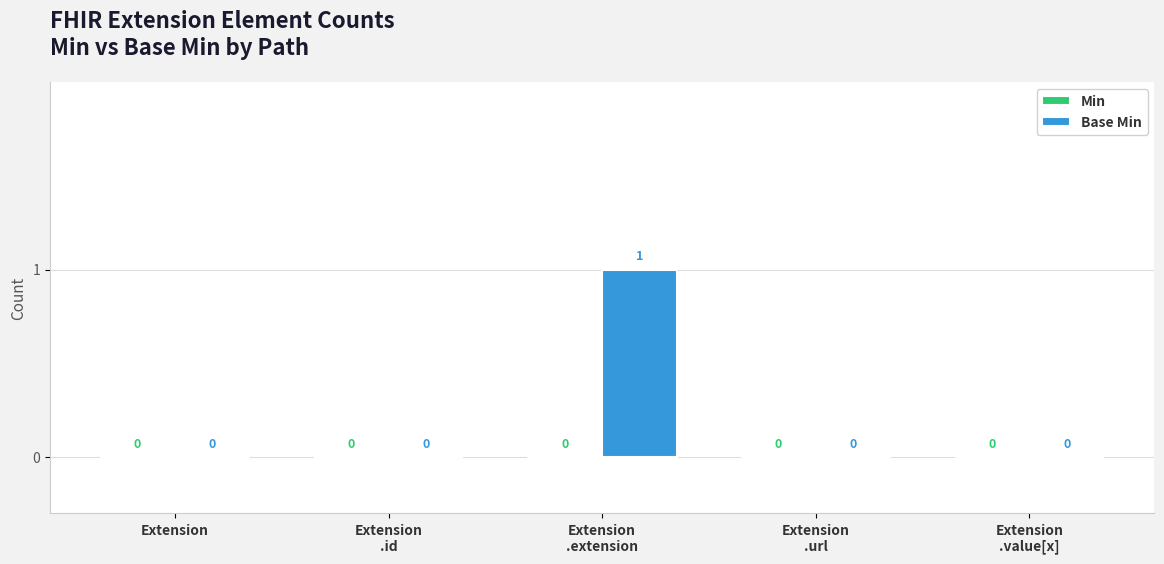

How many values are between 0 and 1?

5